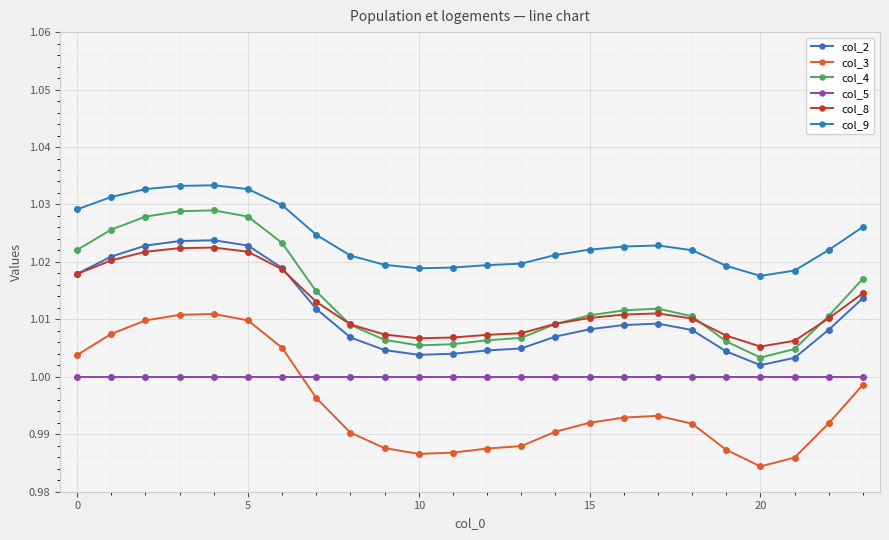

Rank the series by their maximum value, from highest to lowest.

col_9, col_4, col_2, col_8, col_3, col_5